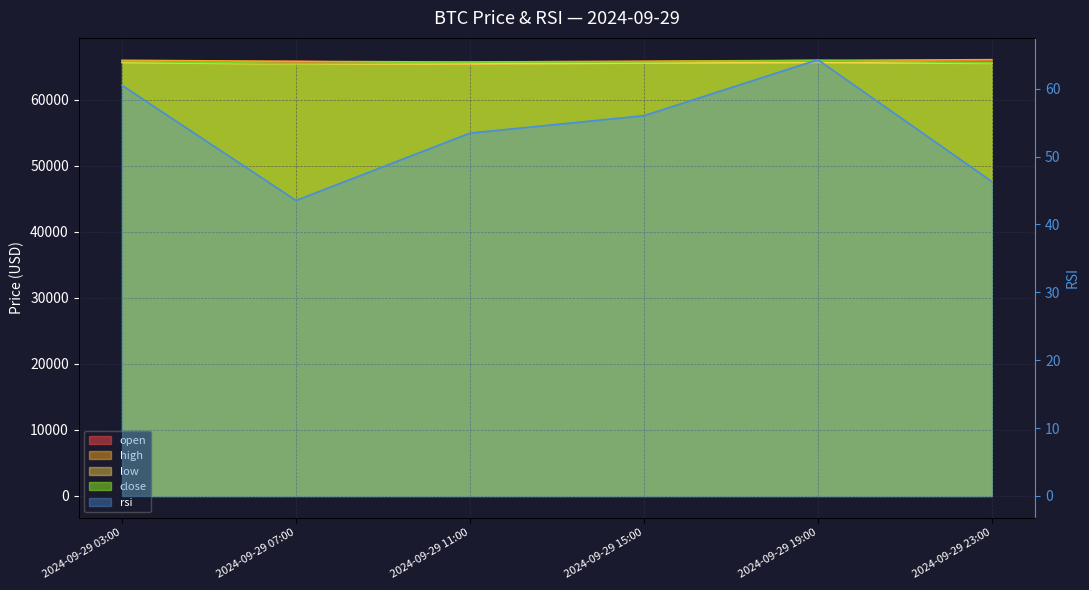

Which series has the widest spread of values?

close